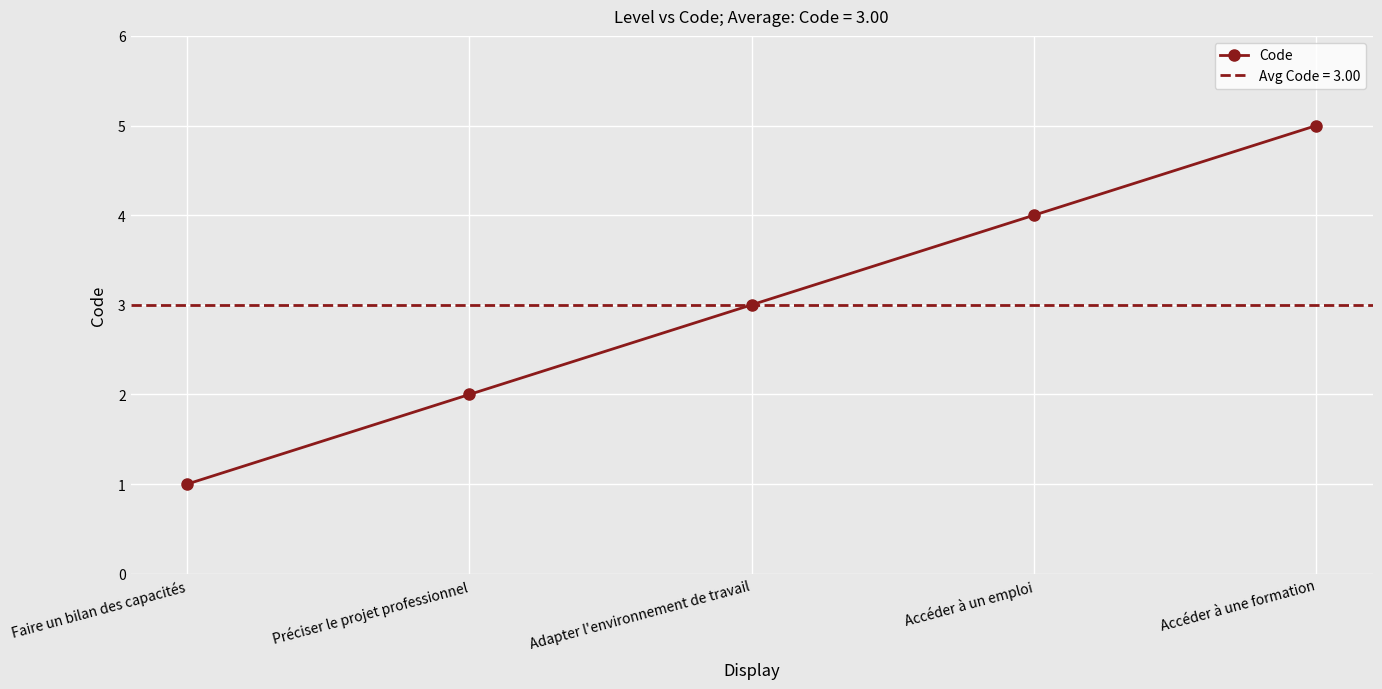

How many values are between 2 and 4?

3